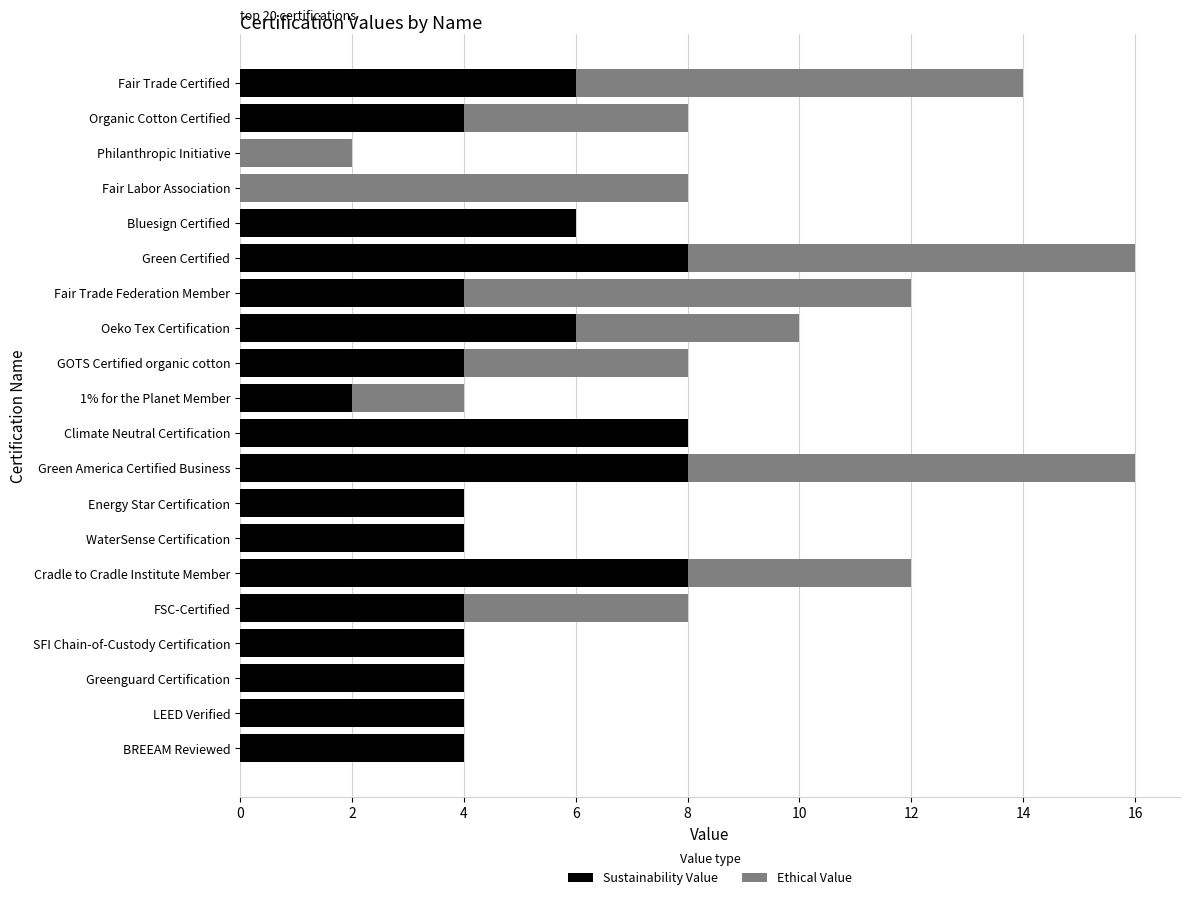

What is the total value across all series at Green Certified?

16